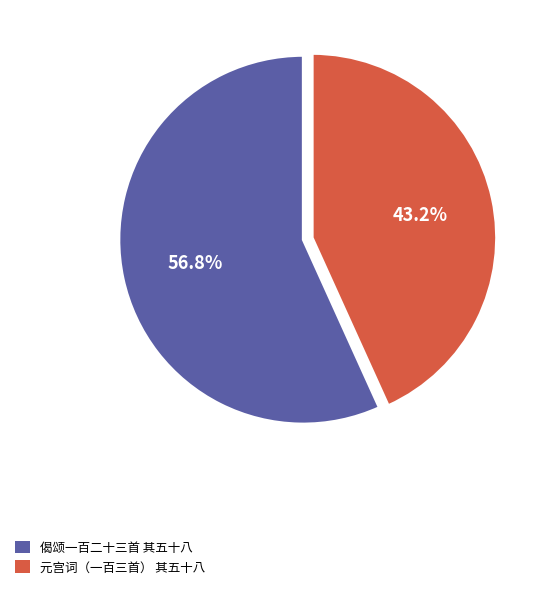

Do 偈颂一百二十三首 其五十八 and 元宫词（一百三首） 其五十八 together represent more than half of the pie?

Yes